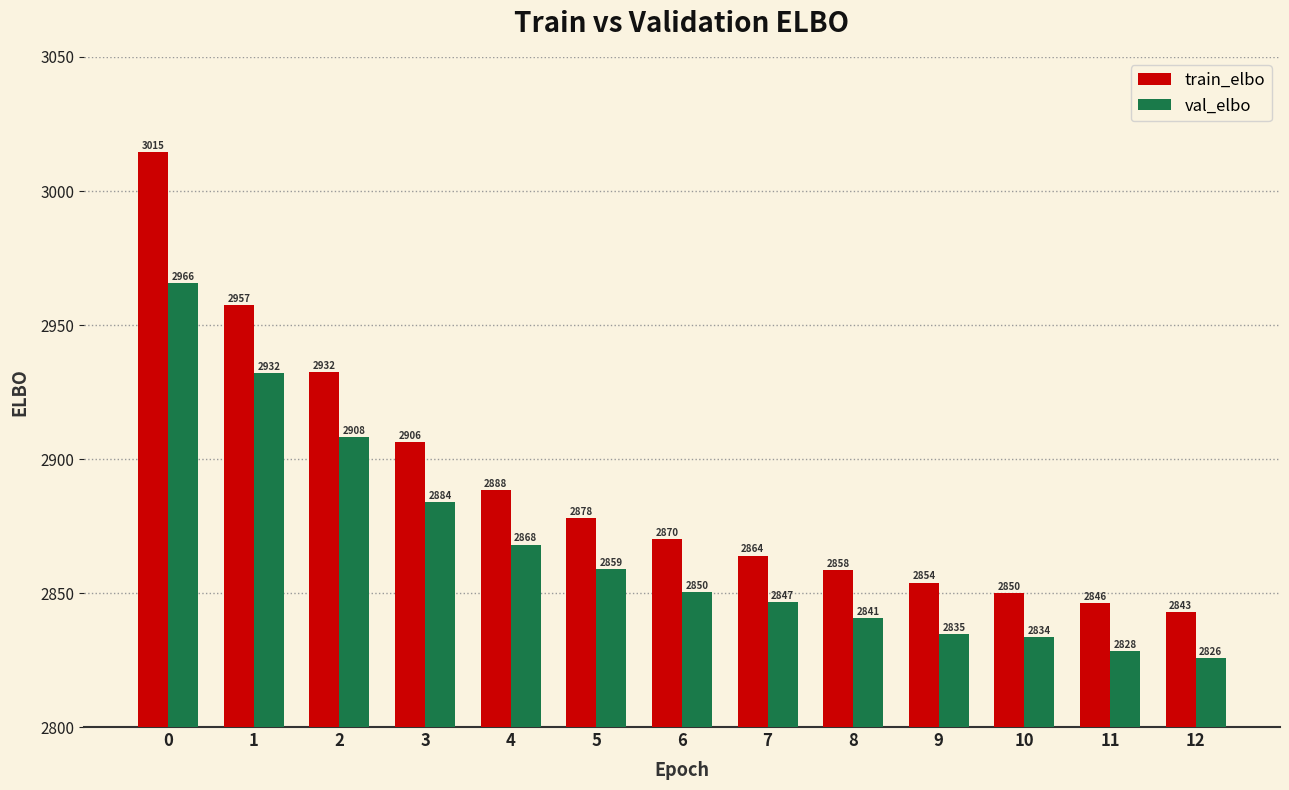

Are the bars grouped side by side (vs. stacked)?

Yes